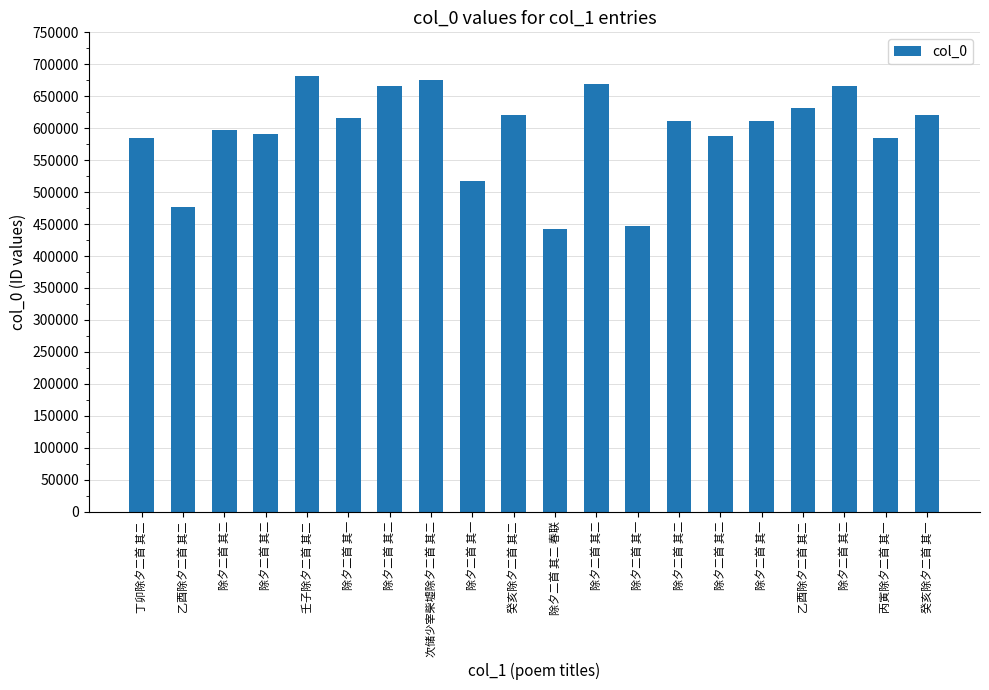

How many bars are there in total?

20